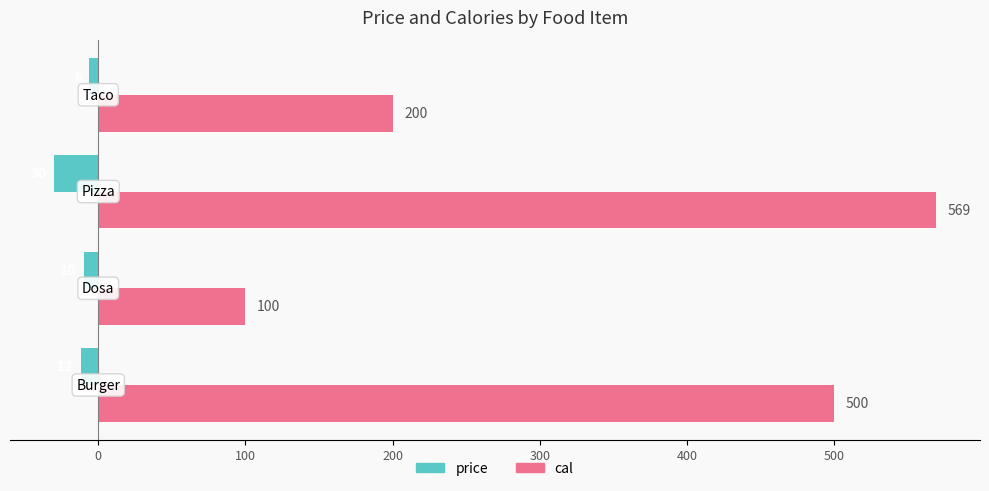

What is the difference between the maximum and minimum values in the price series?

24